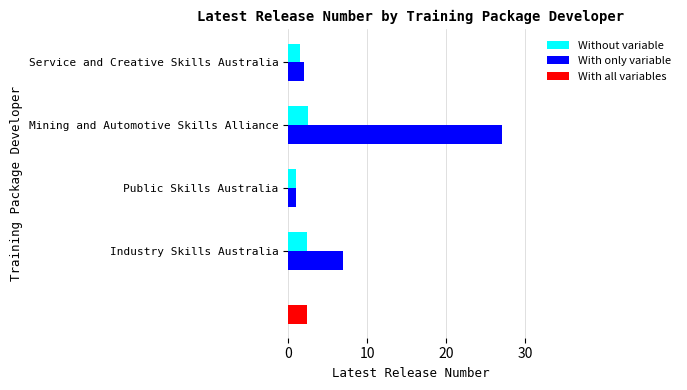

Is the value of Without variable at Industry Skills Australia greater than the value of With only variable at Industry Skills Australia?

No